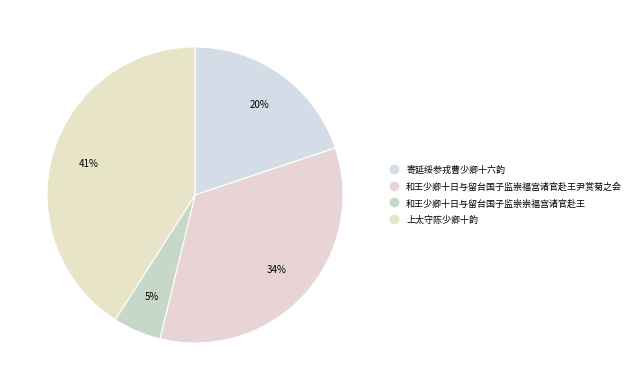

Count the number of slices in the pie.

4